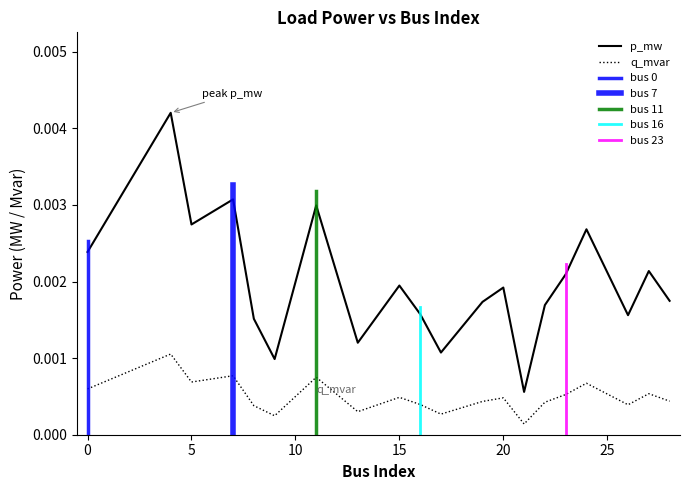

Which has a higher value, 21 or 4?

4